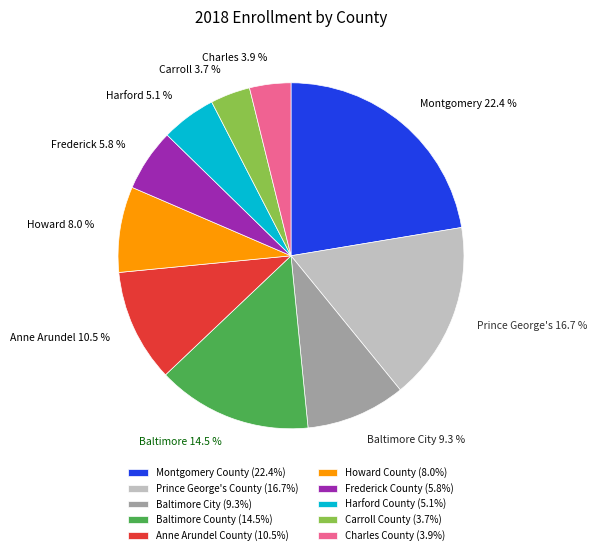

To the nearest percent, what percentage of the pie is Charles County?

4%